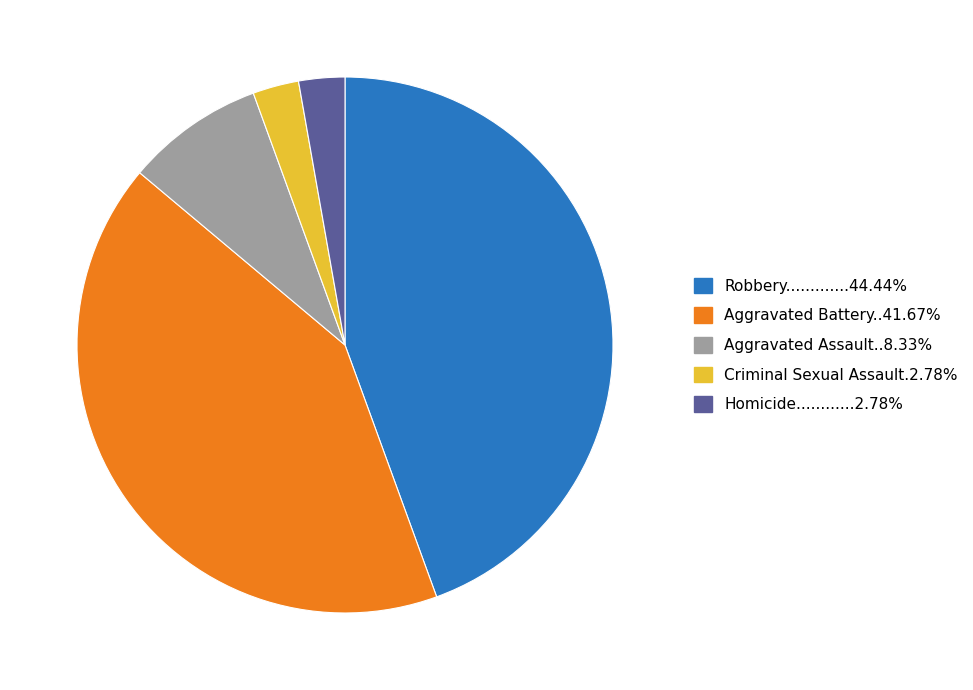

Does any single category account for the majority?

No